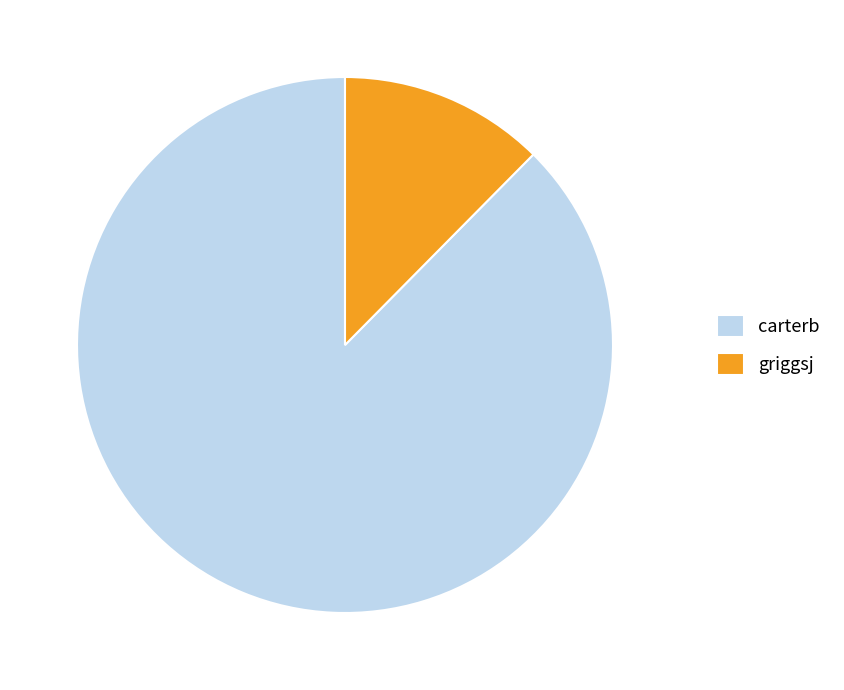

Approximately how many times larger is the value at carterb compared to griggsj?

7.1